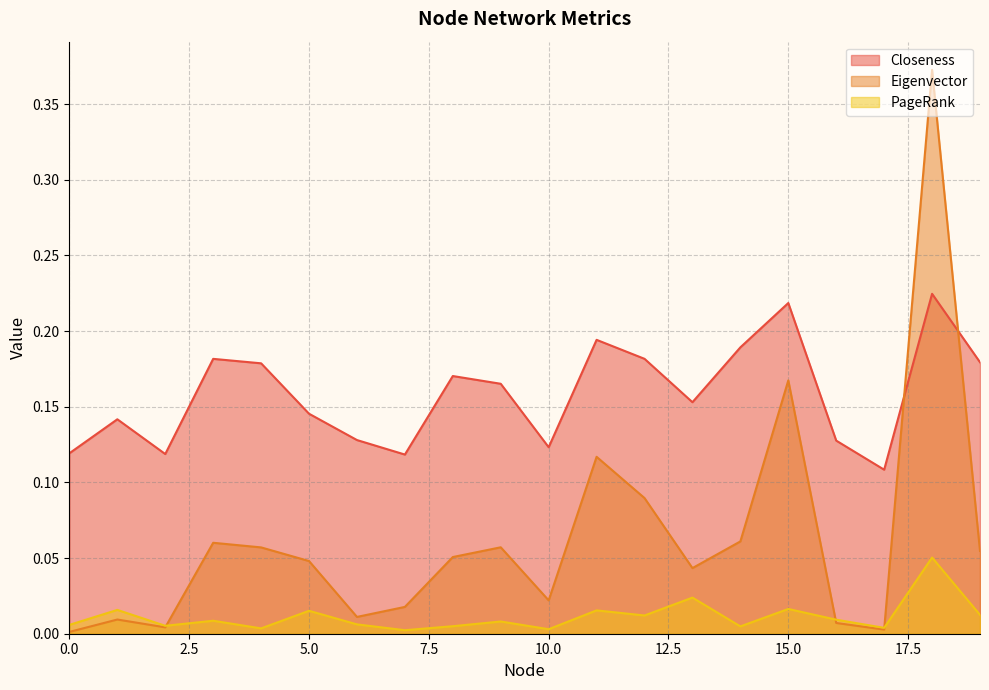

What is the total value across all series at 10?

0.1